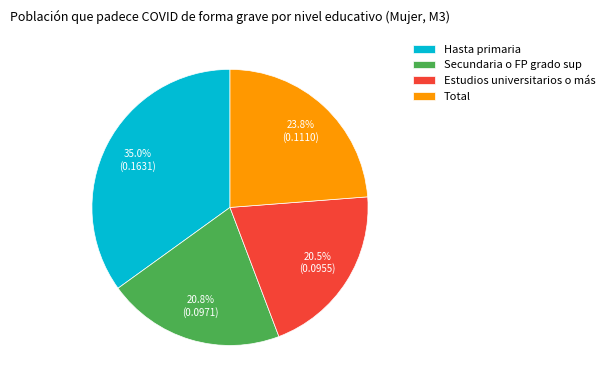

What is the total percentage of Total and Secundaria o FP grado sup?

44.6%